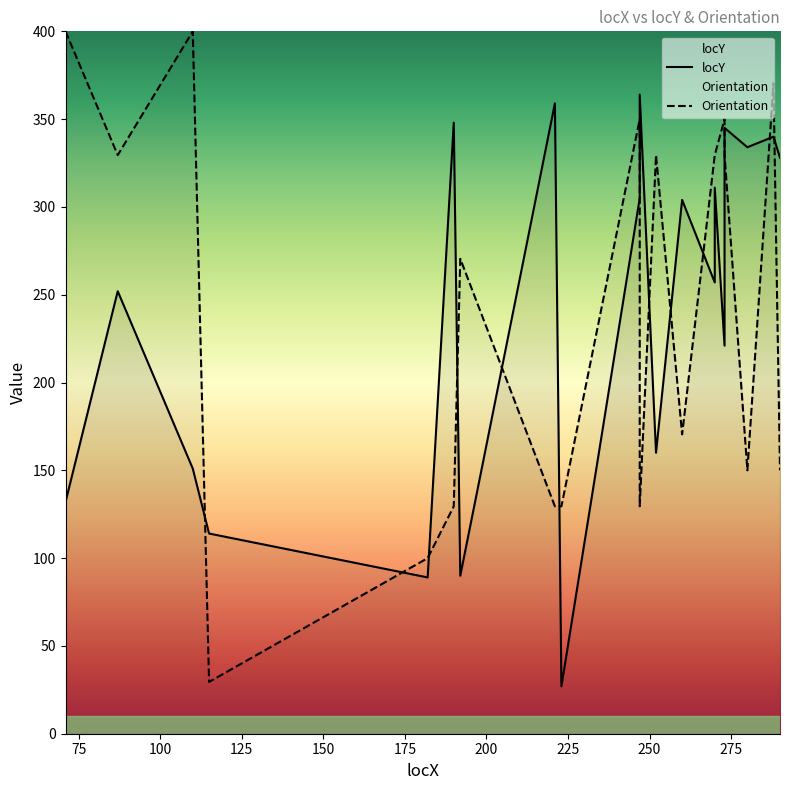

The locY series shows 364.0 at 247. True or false?

True